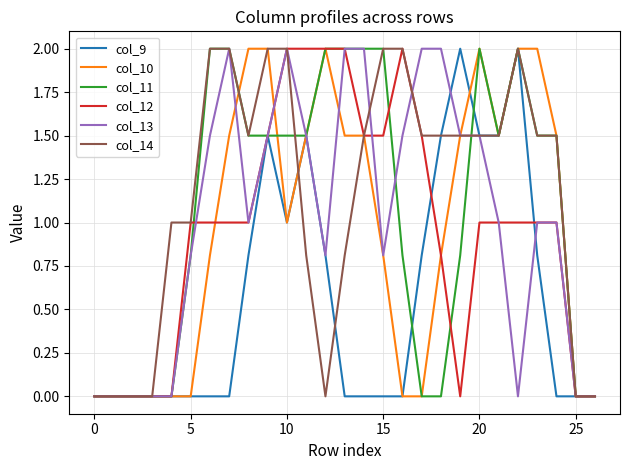

What is the greatest value displayed?

2.0